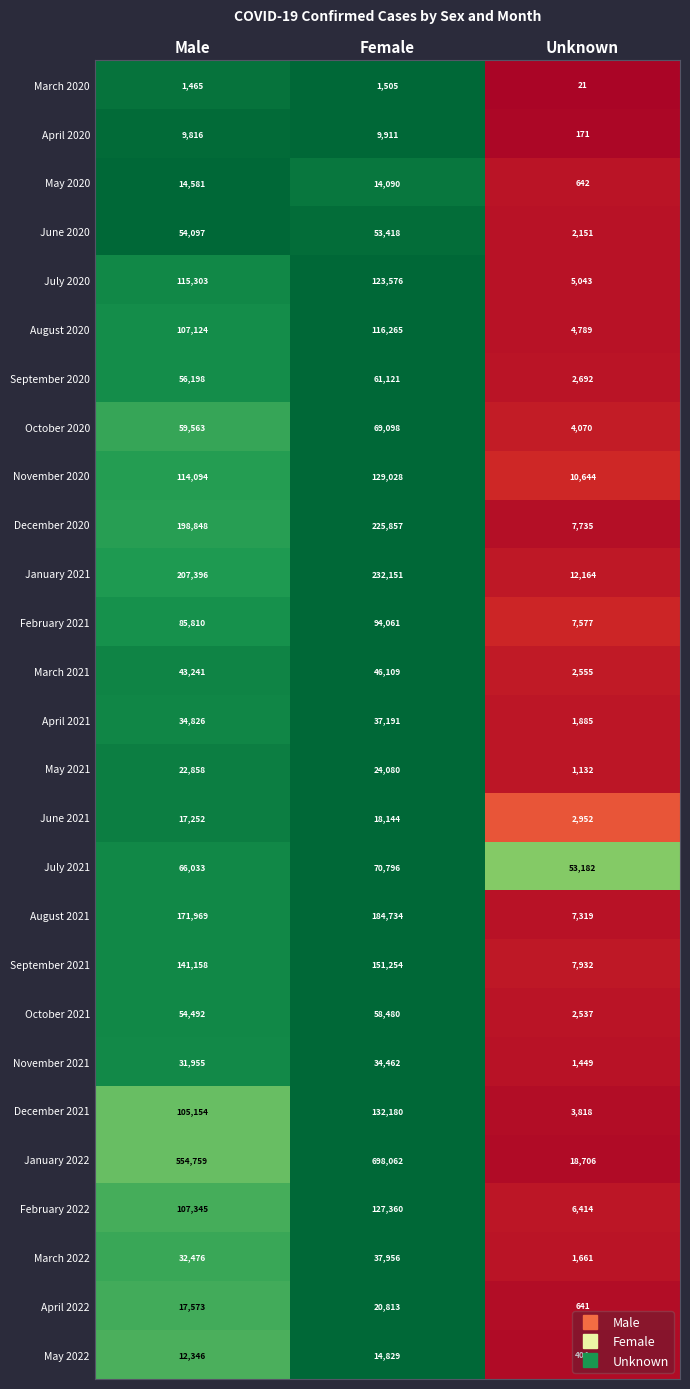

The value of February 2022 at Male is 28552. True or false?

False